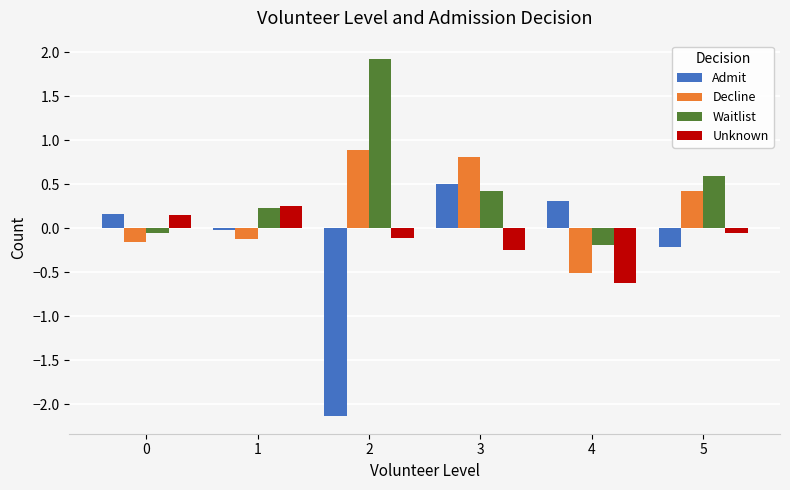

Is it true that Admit equals 0.5 at 4?

False